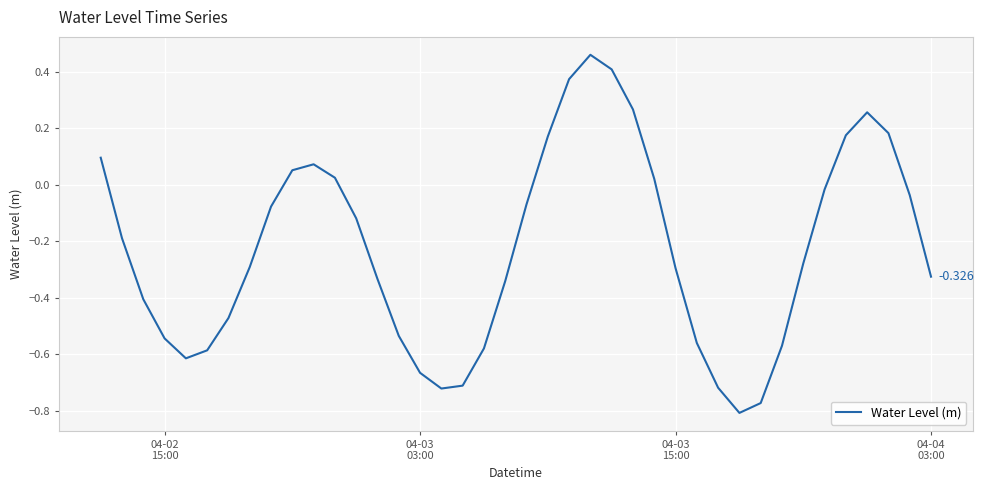

What is the smallest value displayed?

-0.8